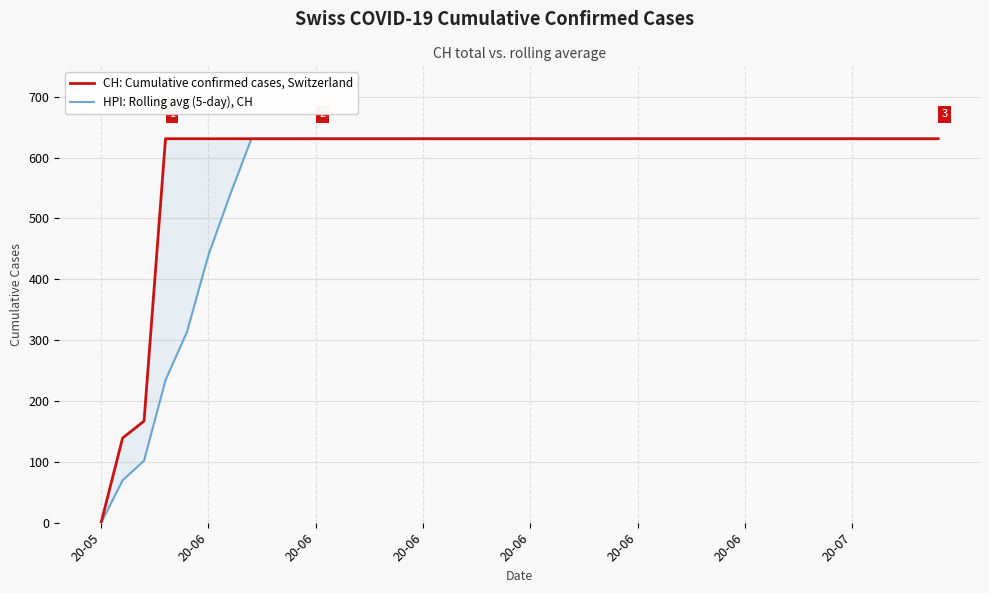

Which series has the largest total across all categories?

CH: Cumulative confirmed cases, Switzerland